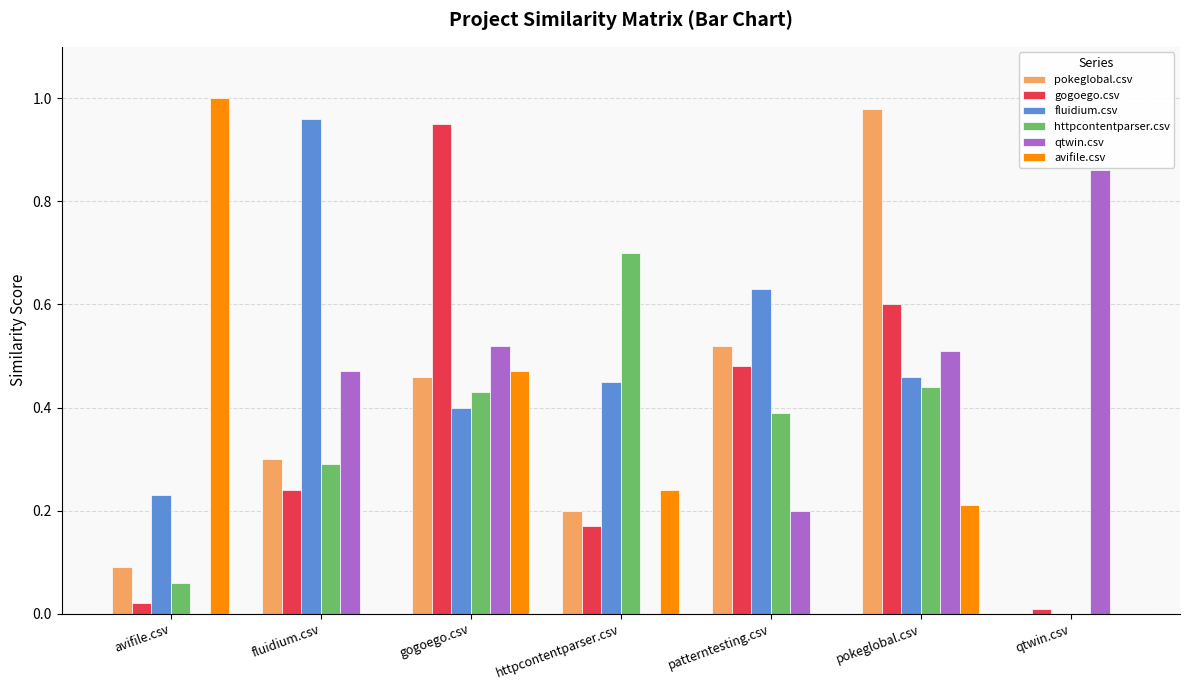

Are the bars grouped side by side (vs. stacked)?

Yes